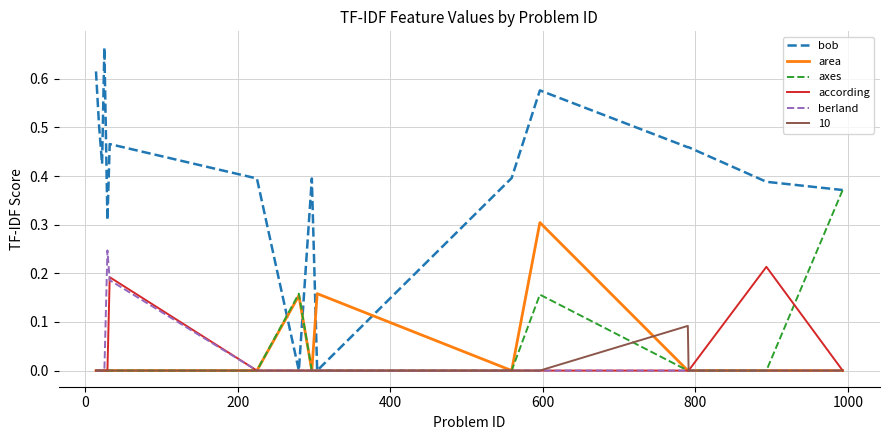

Which series has the largest total across all categories?

bob